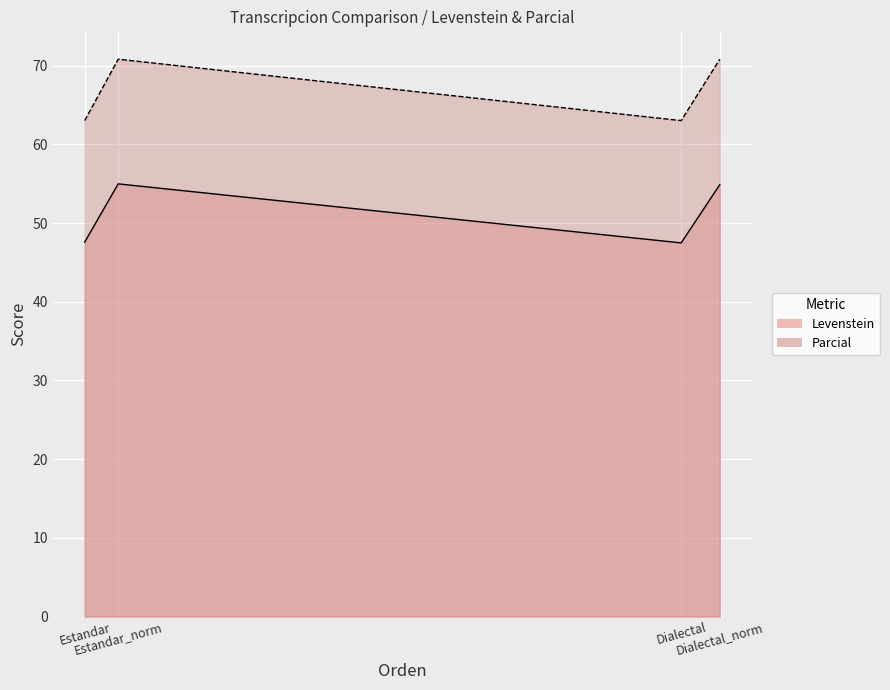

At how many categories does at least one series exceed 55?

4